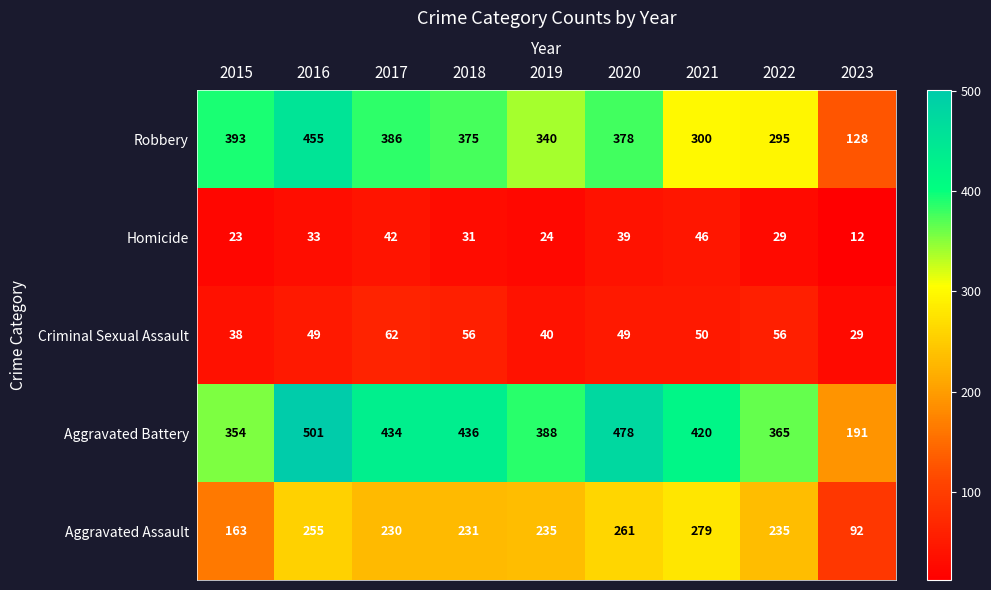

What is the lowest value of the Aggravated Assault series?

92